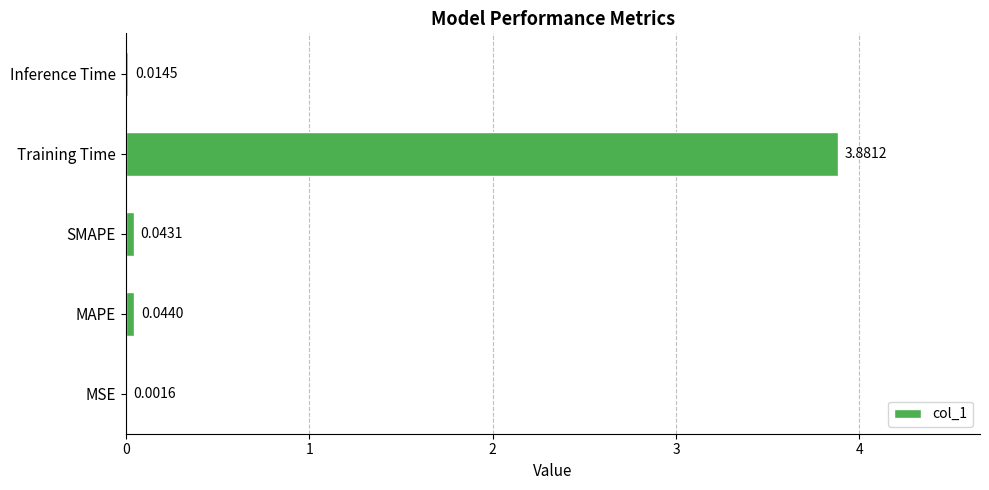

What is the change in value from SMAPE to Training Time?

+3.8